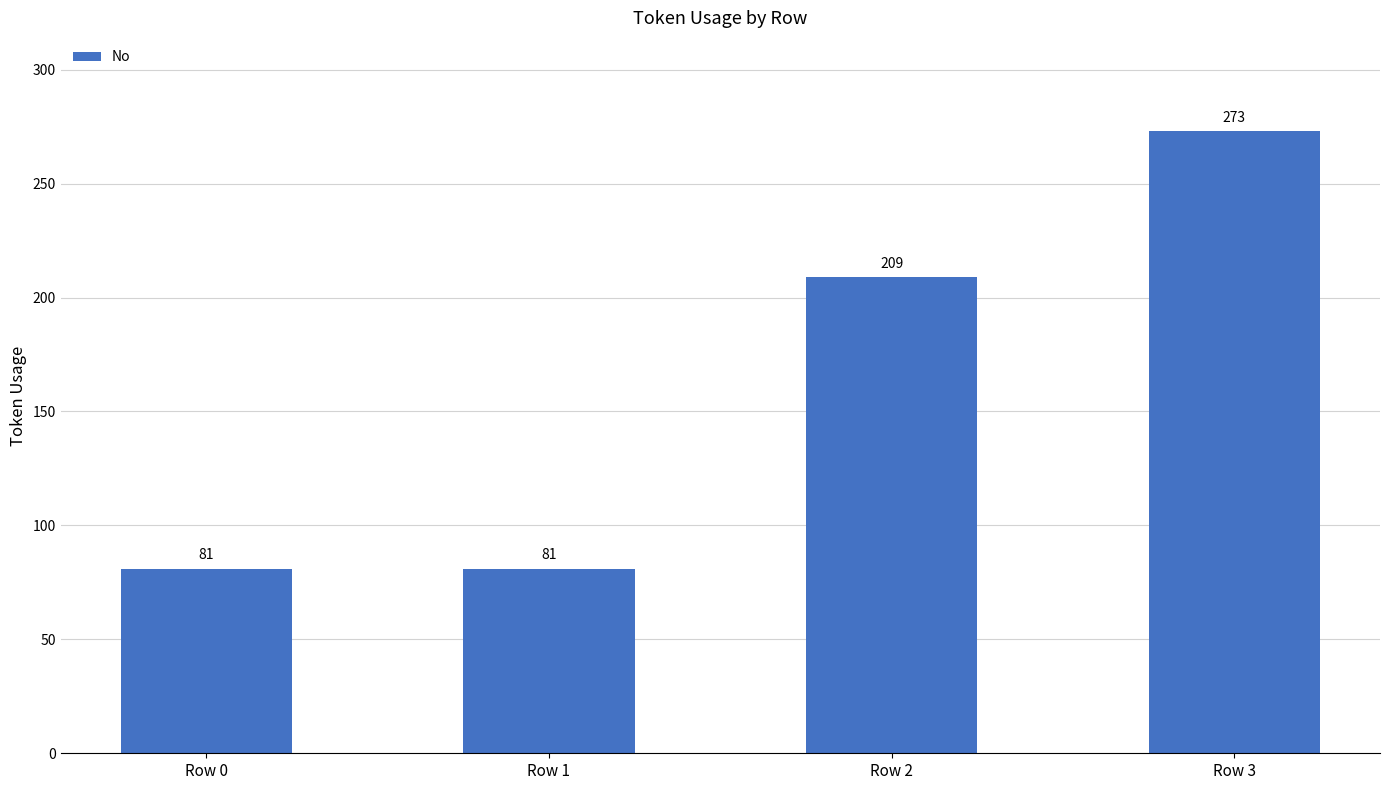

How many bars are there in total?

4